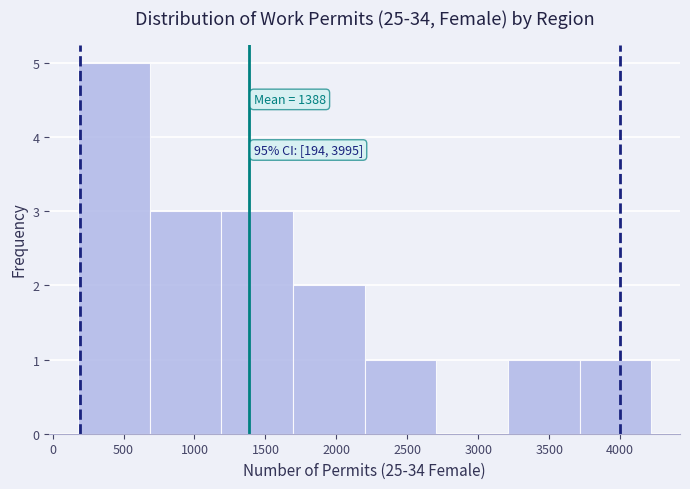

Over which range of the x-axis is the bar tallest?

200 to 700